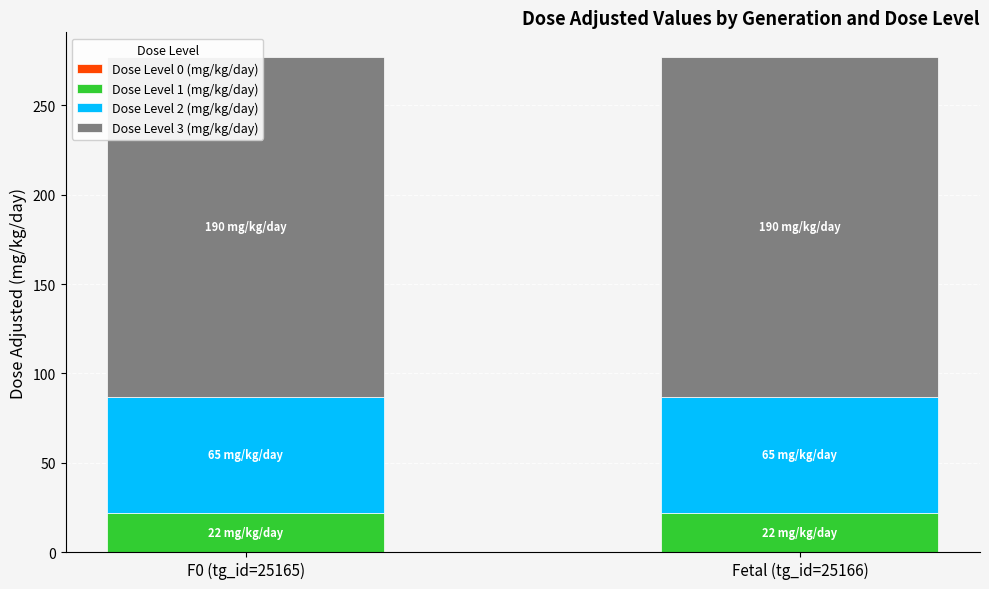

At which label is Dose Level 1 (mg/kg/day) closest to 22?

F0 (tg_id=25165)